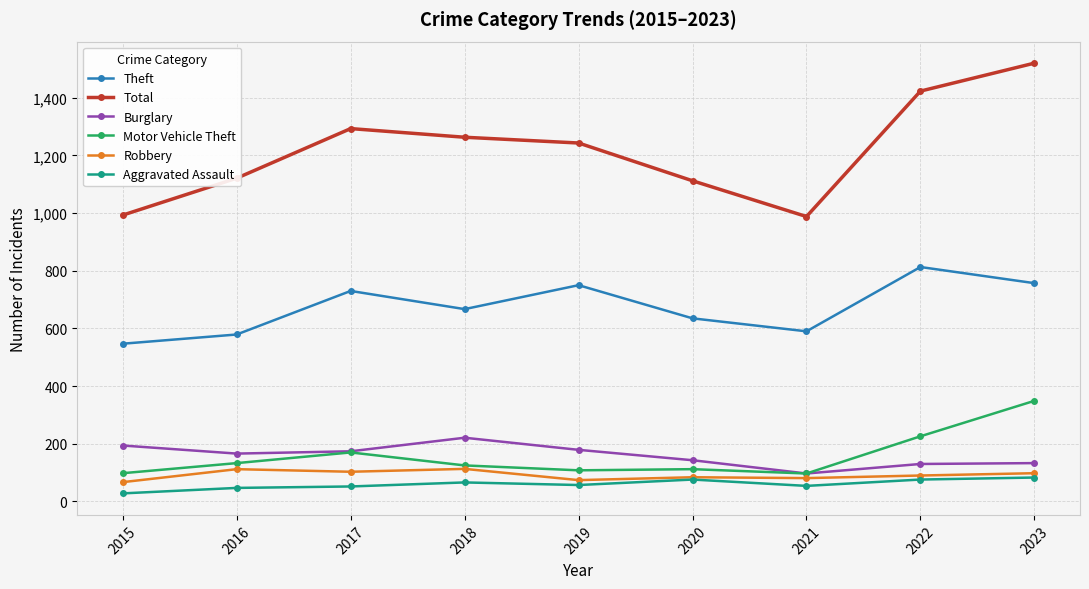

Is it true that Robbery equals 130 at 2019?

False